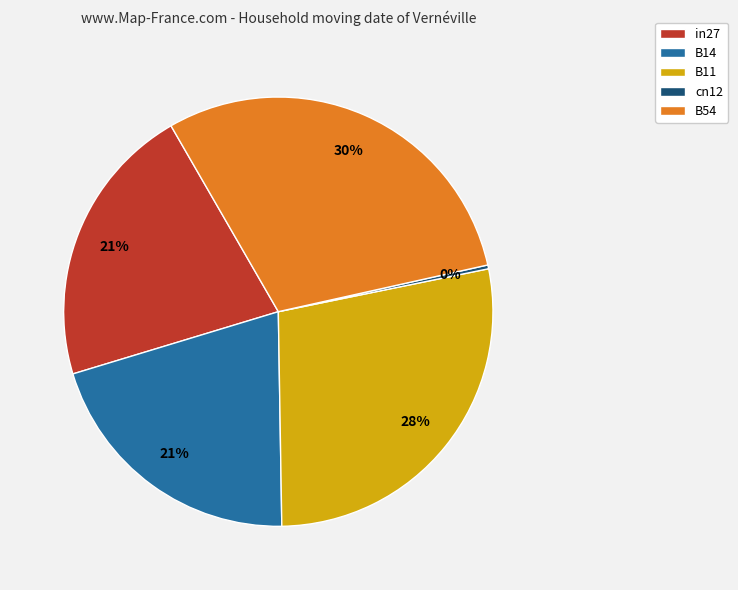

Which slice is the smallest?

cn12